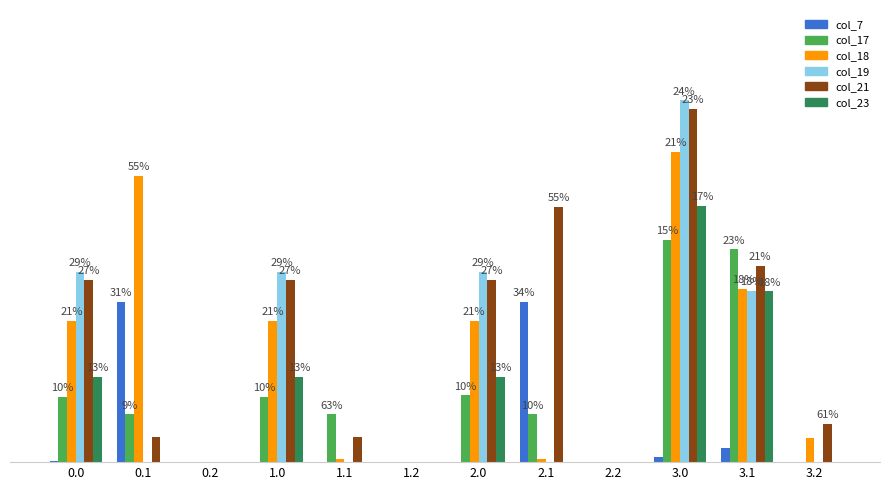

What are all the series names shown in the legend?

col_7, col_17, col_18, col_19, col_21, col_23